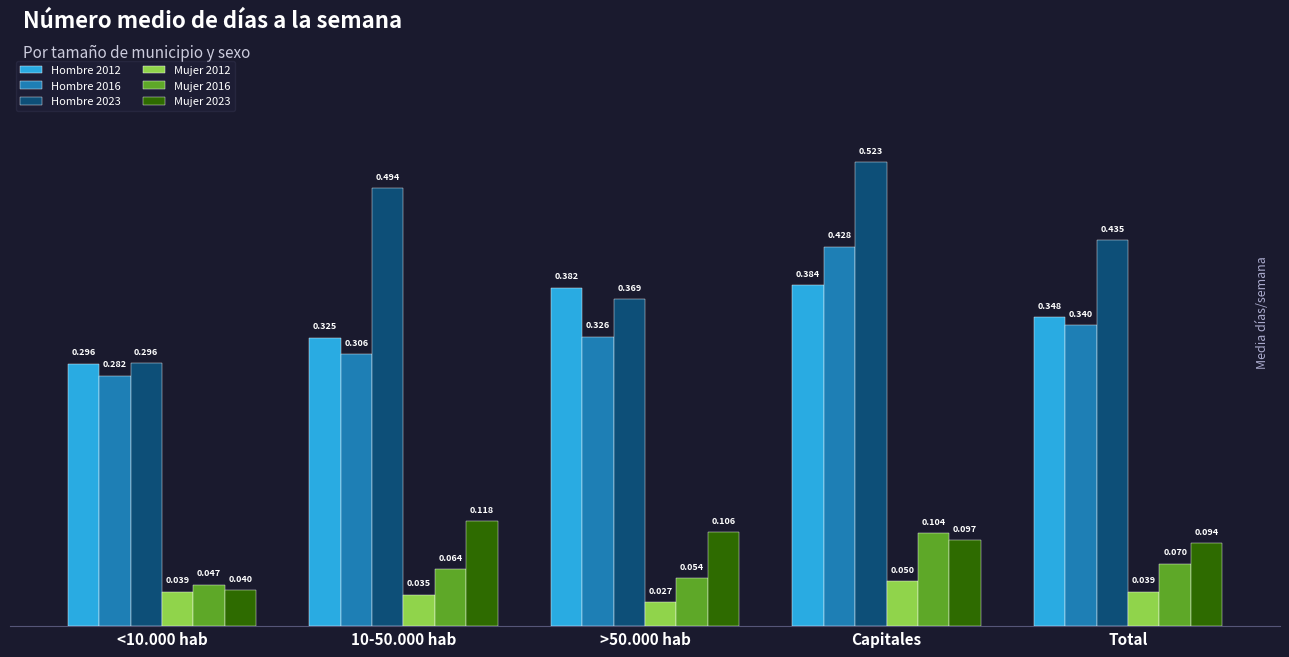

Is the value of Mujer 2012 at <10.000 hab greater than the value of Hombre 2023 at >50.000 hab?

No